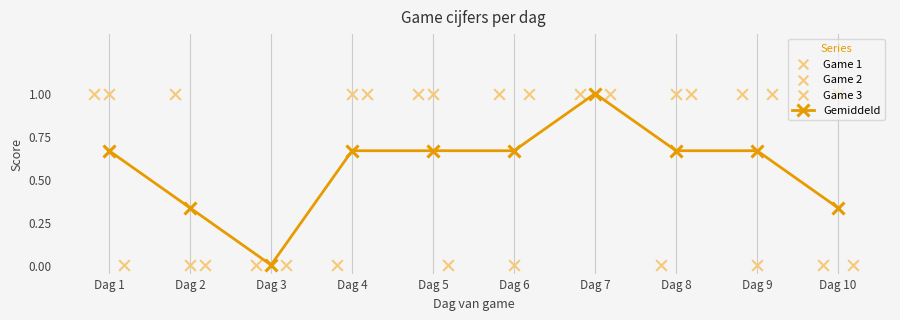

Which series reaches the maximum Y coordinate?

Gemiddeld